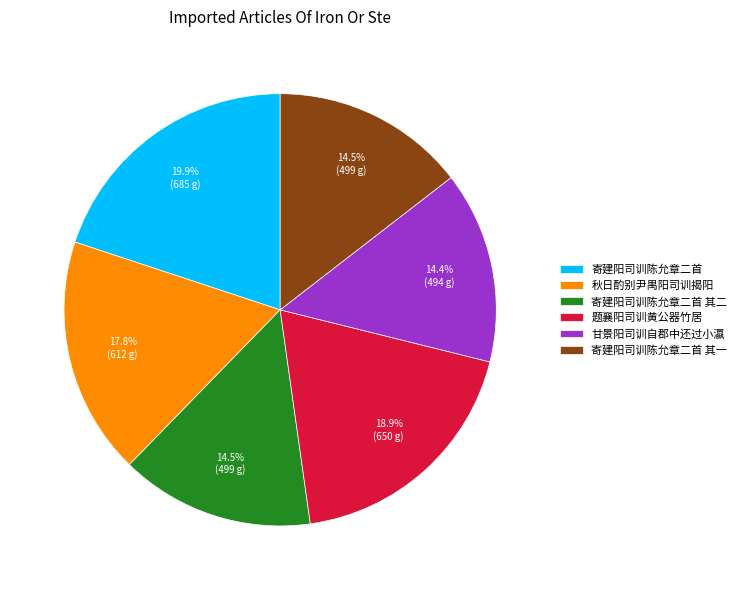

What percentage is the 寄建阳司训陈允章二首 slice, to the nearest percent?

20%